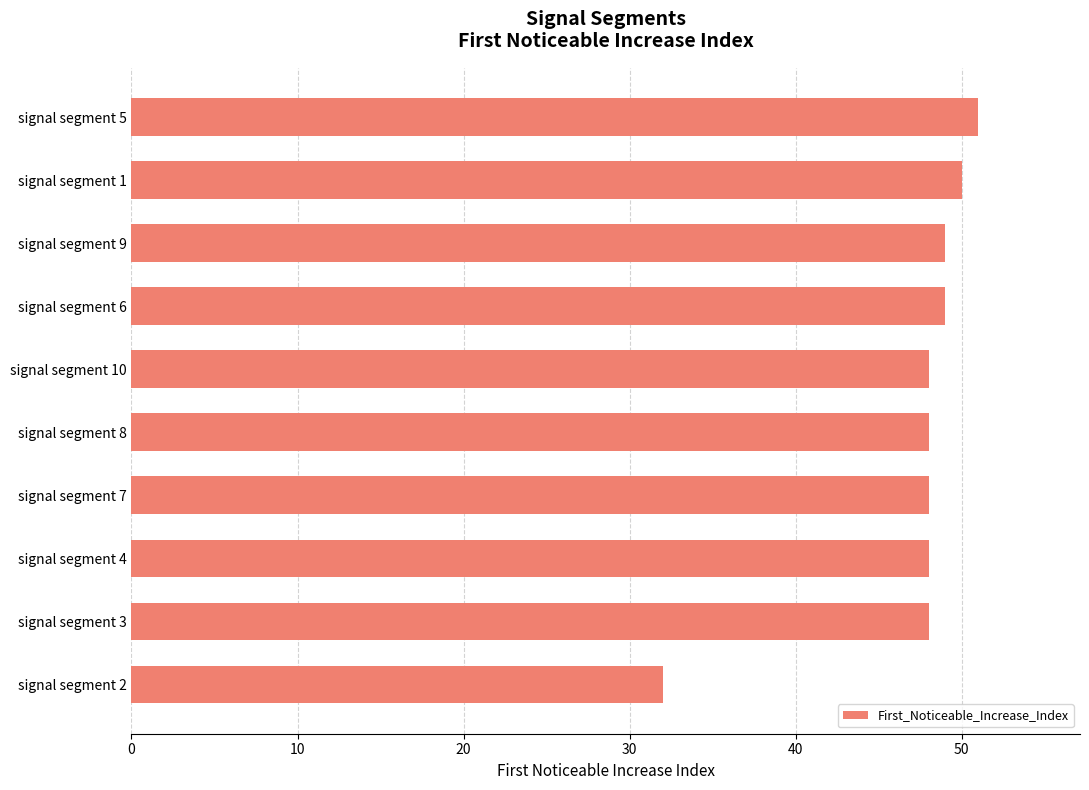

What is the approximate value at signal segment 2, to the nearest 5?

30